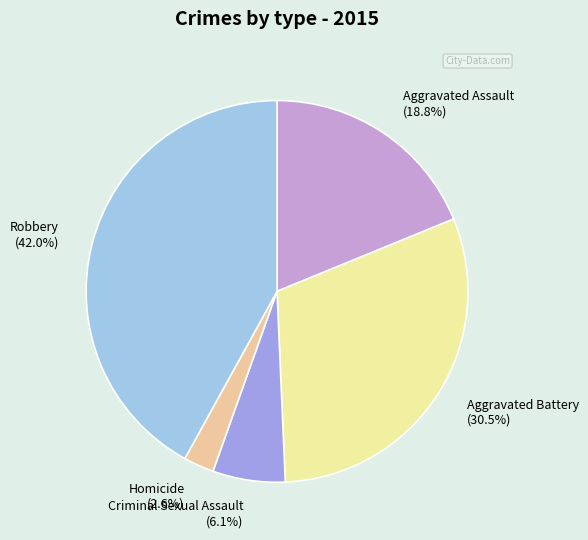

Between Homicide and Aggravated Assault, which is larger?

Aggravated Assault